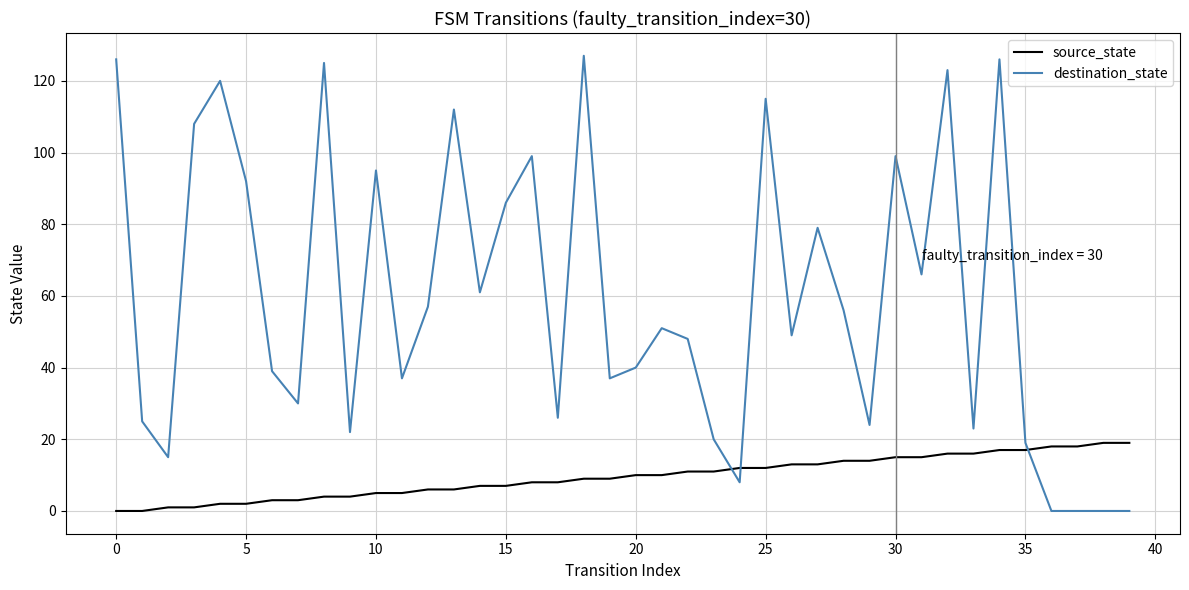

What is the average value of the source_state series?

10